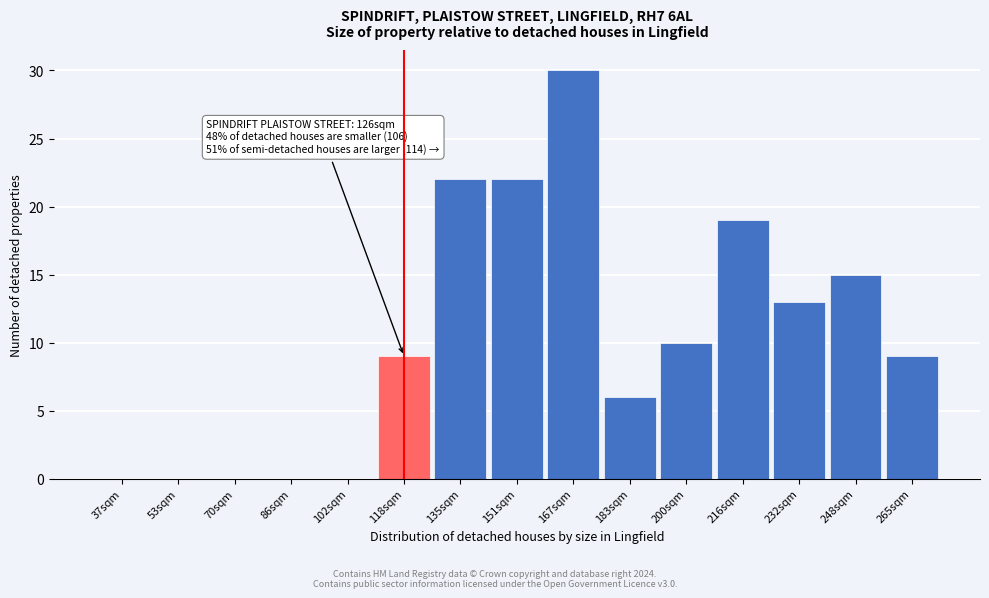

Reading left to right, list all the values displayed in this chart.

37sqm=0	53sqm=0	70sqm=0	86sqm=0	102sqm=0	118sqm=9	135sqm=22	151sqm=22	167sqm=30	183sqm=6	200sqm=10	216sqm=19	232sqm=13	248sqm=15	265sqm=9